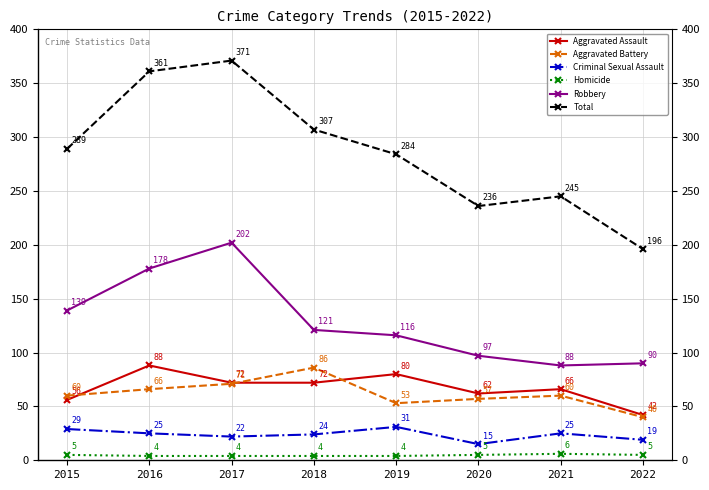

Reading left to right, what are all the values shown in this chart?

Aggravated Assault: 2015=56	2016=88	2017=72	2018=72	2019=80	2020=62	2021=66	2022=42
Aggravated Battery: 2015=60	2016=66	2017=71	2018=86	2019=53	2020=57	2021=60	2022=40
Criminal Sexual Assault: 2015=29	2016=25	2017=22	2018=24	2019=31	2020=15	2021=25	2022=19
Homicide: 2015=5	2016=4	2017=4	2018=4	2019=4	2020=5	2021=6	2022=5
Robbery: 2015=139	2016=178	2017=202	2018=121	2019=116	2020=97	2021=88	2022=90
Total: 2015=289	2016=361	2017=371	2018=307	2019=284	2020=236	2021=245	2022=196